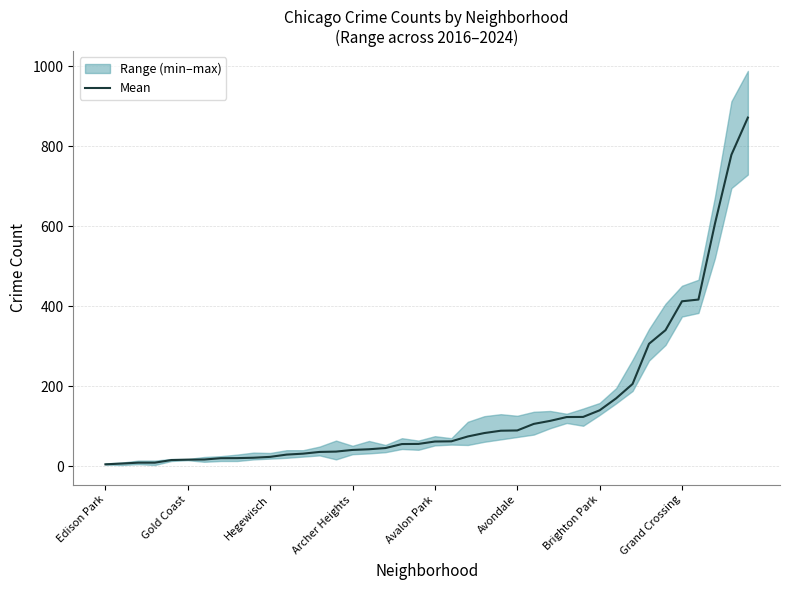

List the labels in order of value, largest first.

39, 38, 37, 36, 35, 34, 33, 32, 31, 30, 29, 28, 27, 26, 25, 24, 23, 22, 21, 20, 19, 18, 17, 16, 15, 14, 13, 12, 11, 10, 9, 8, Grand Crossing, Brighton Park, Avondale, Avalon Park, Hegewisch, Archer Heights, Gold Coast, Edison Park